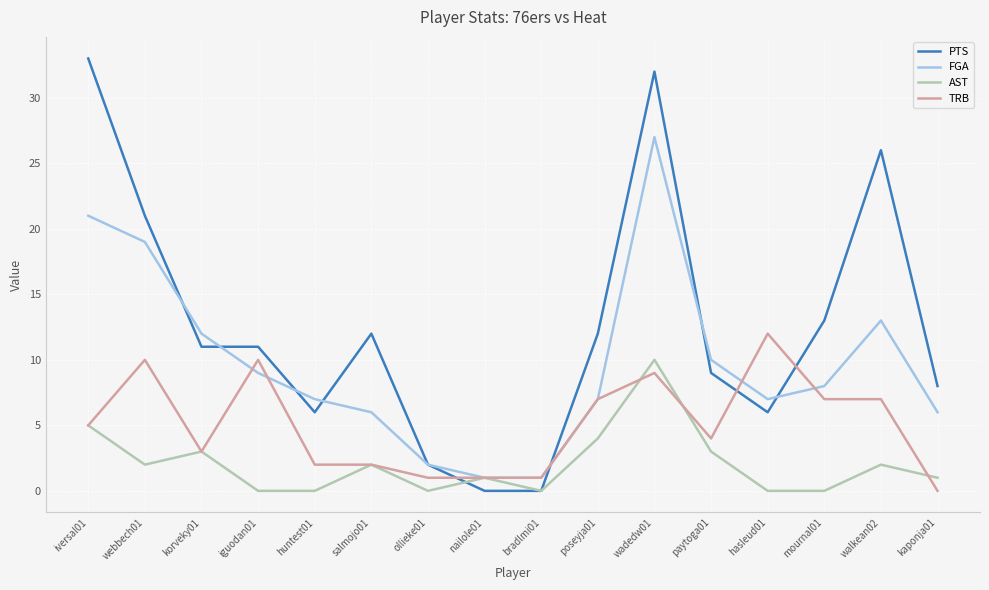

True or false: TRB and PTS cross at least once.

True